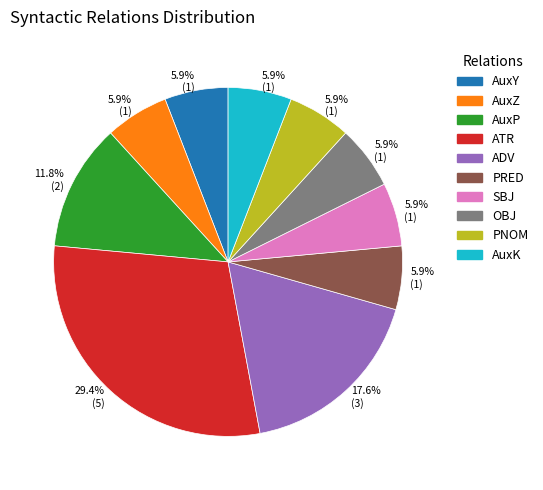

Which has a higher value, SBJ or ATR?

ATR